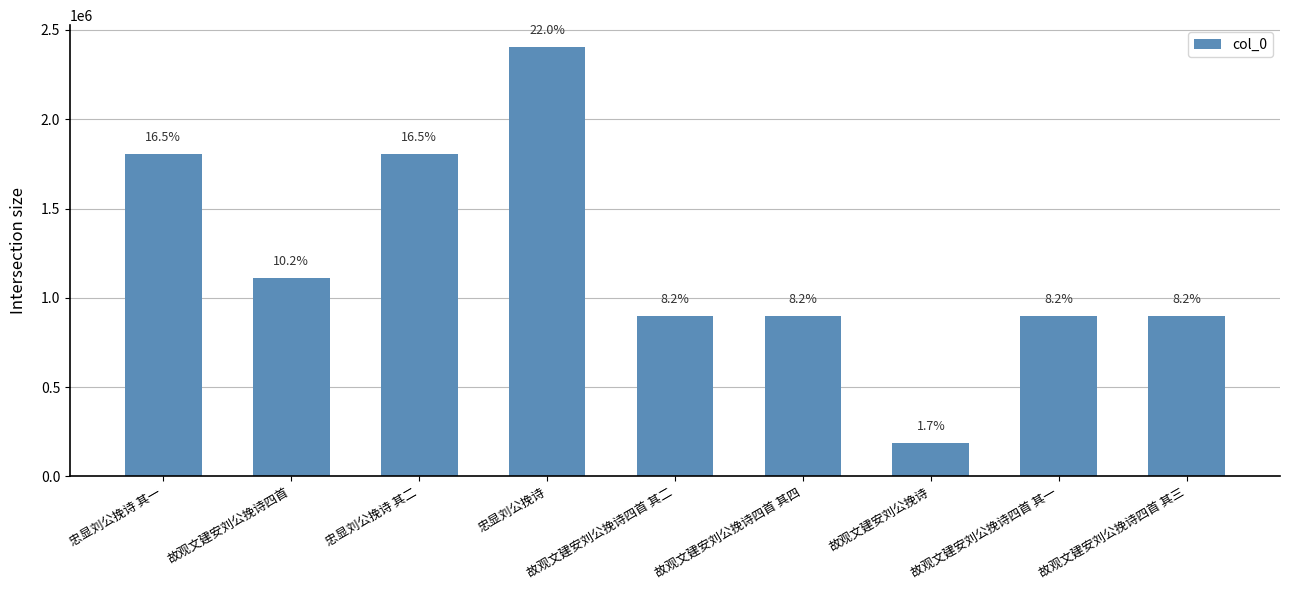

Does the chart contain any negative values?

No